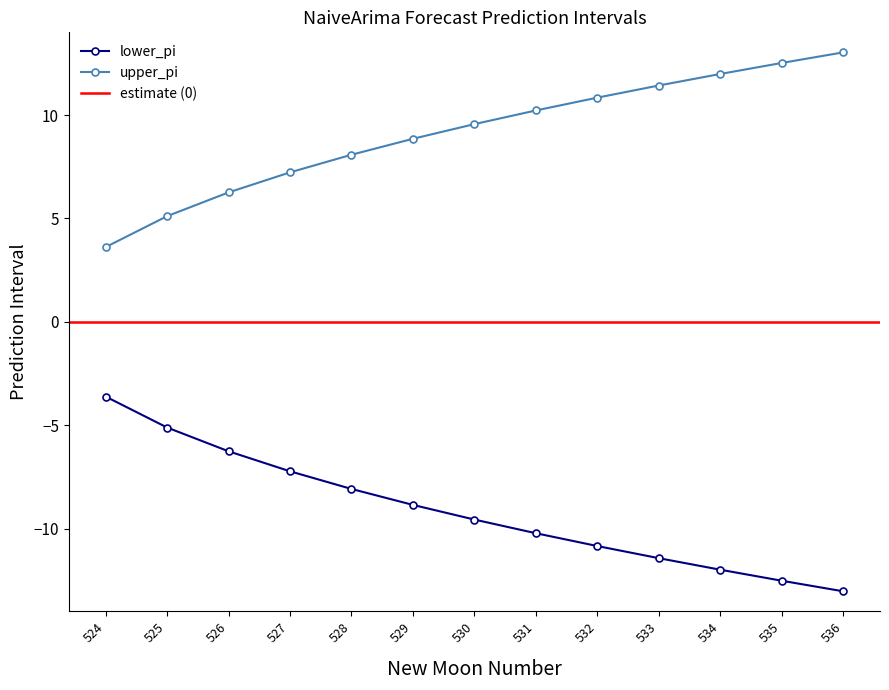

Is it true that lower_pi equals -8.9 at 529?

True